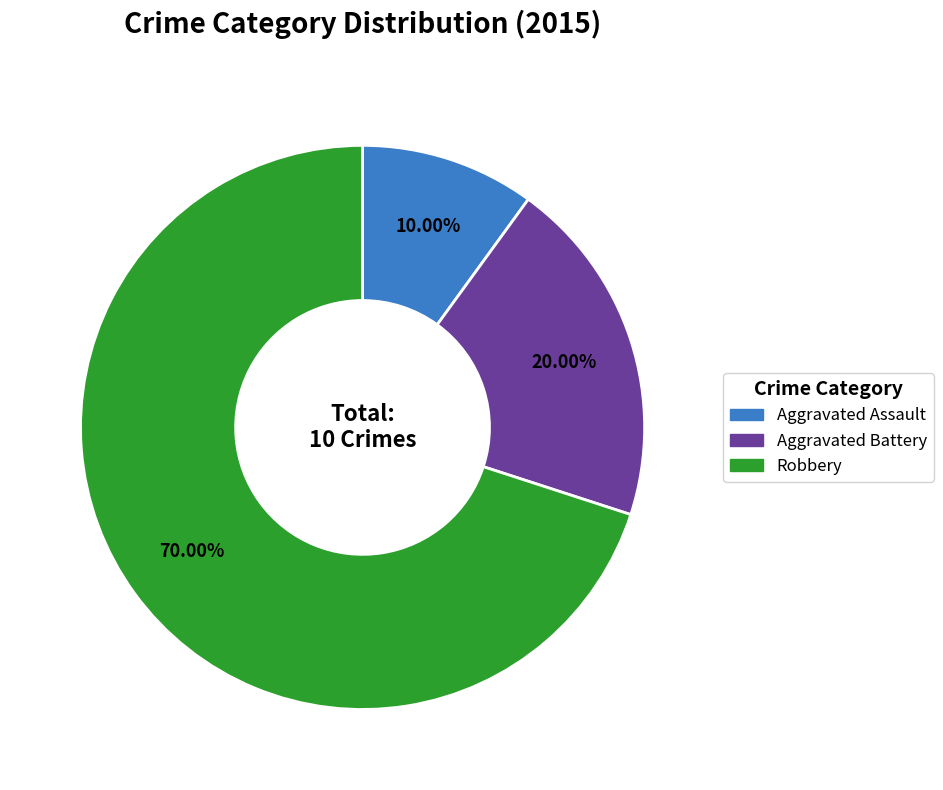

What is the largest slice in the pie chart?

Robbery